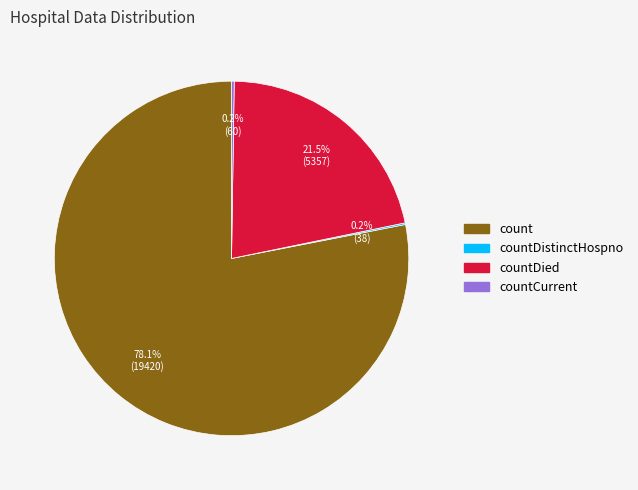

Does any single category account for the majority?

Yes